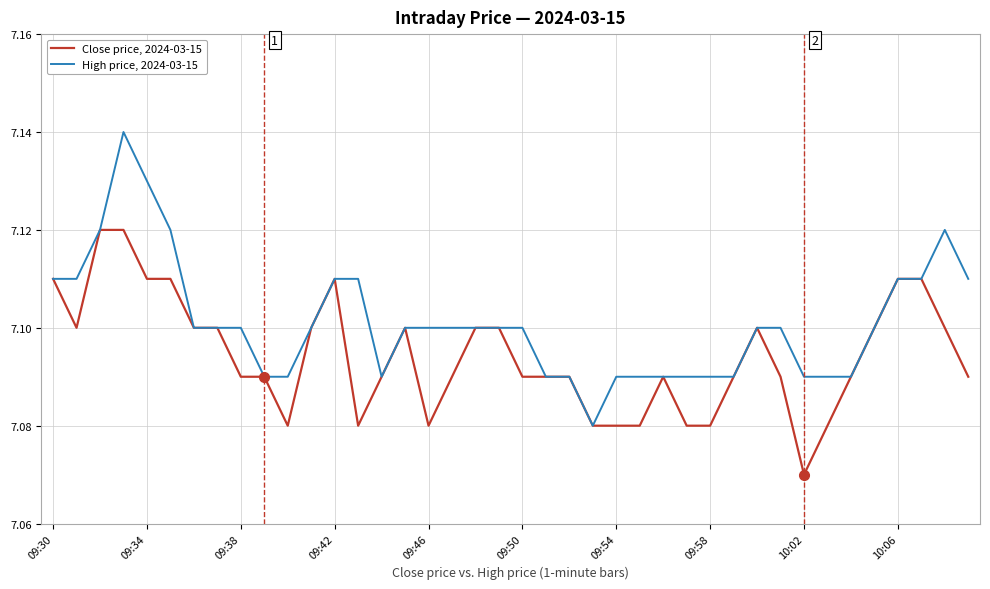

Rank the series by their average value, from lowest to highest.

Close price, 2024-03-15, High price, 2024-03-15